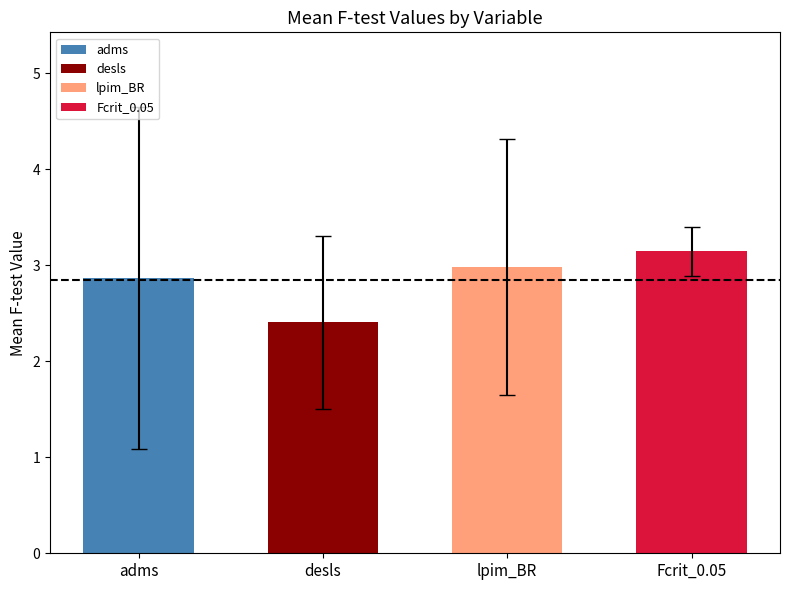

Which series has the largest total across all categories?

Fcrit_0.05